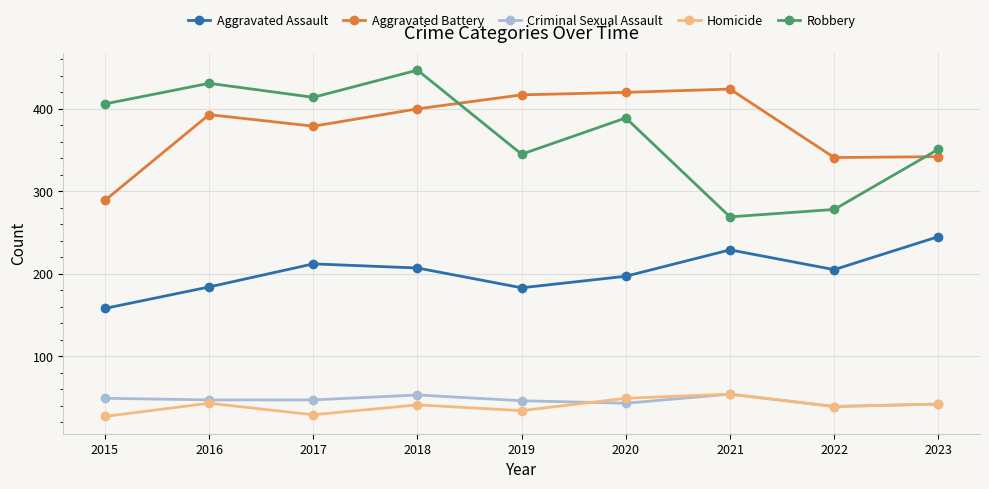

At how many categories does at least one series exceed 252?

9